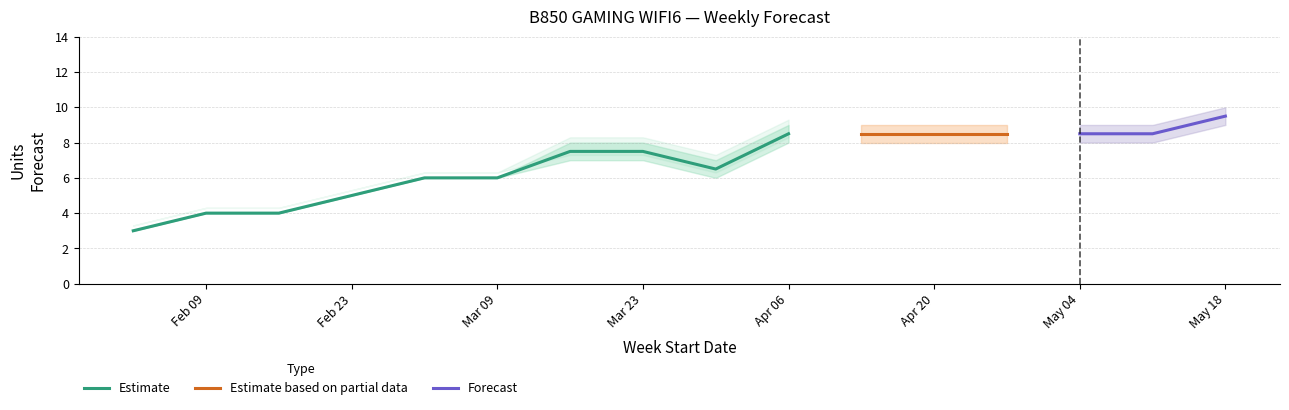

True or false: Amazon P90 Forecast and MyForecast cross at least once.

False